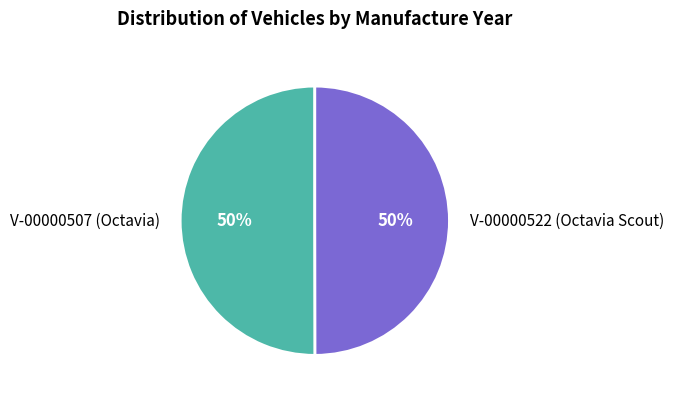

To the nearest percent, what is the combined percentage of V-00000522 (Octavia Scout) and V-00000507 (Octavia)?

100%